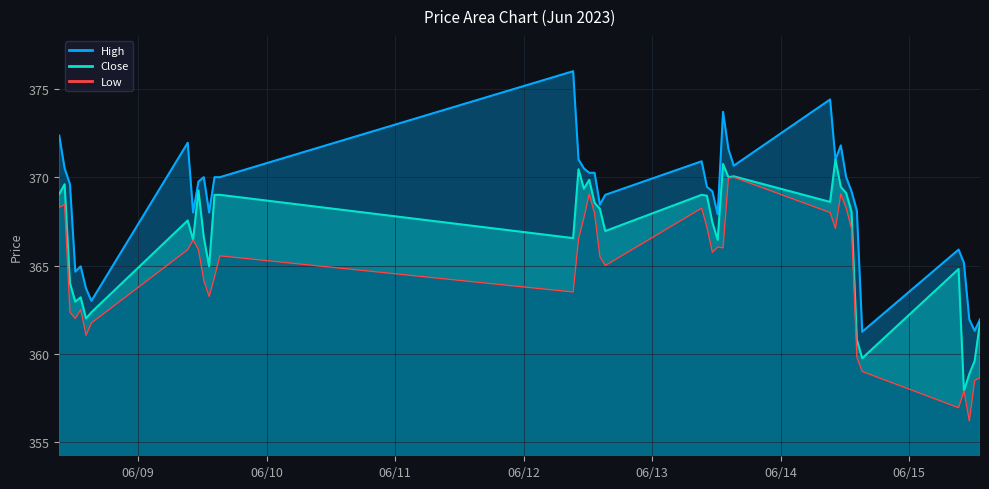

Is the value of Low at 2023-06-13 15:15 greater than the value of High at 2023-06-12 09:15?

No